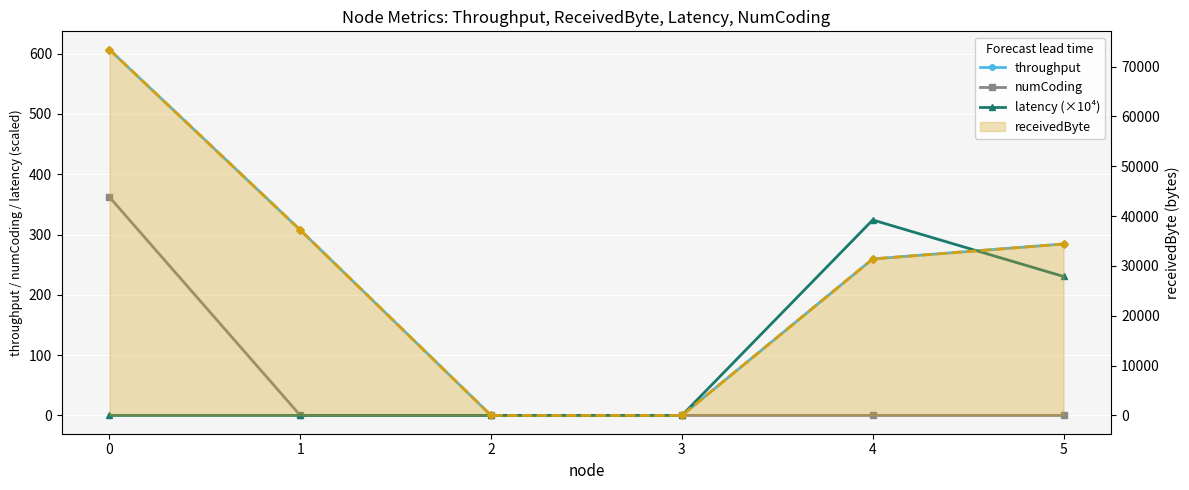

True or false: numCoding has a value of 0.0 at 5.

True